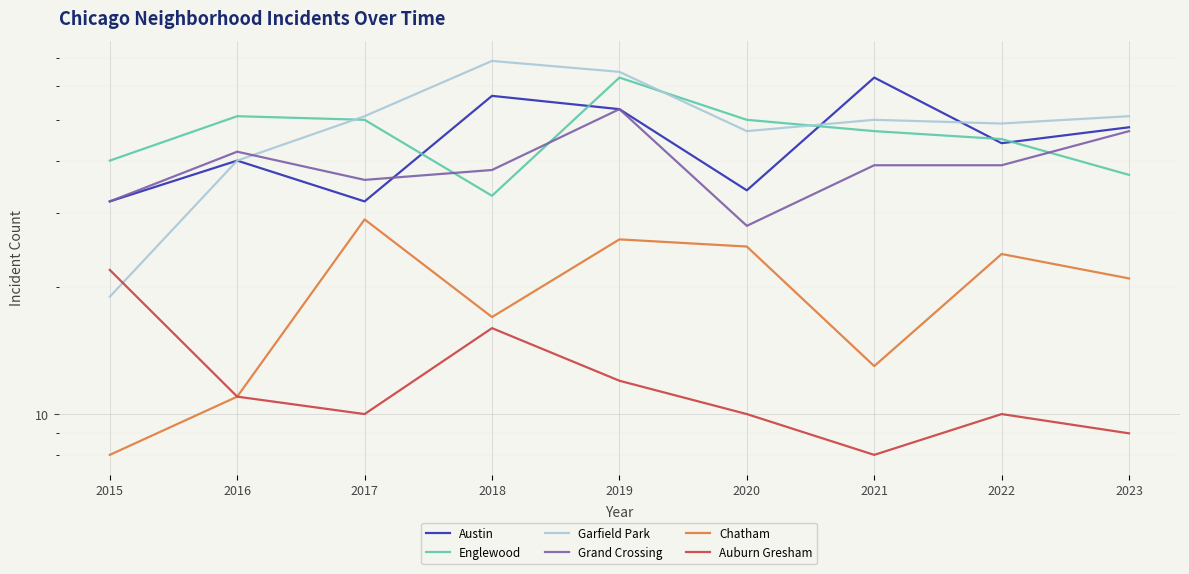

Where do Englewood and Grand Crossing first cross each other?

2017 and 2018